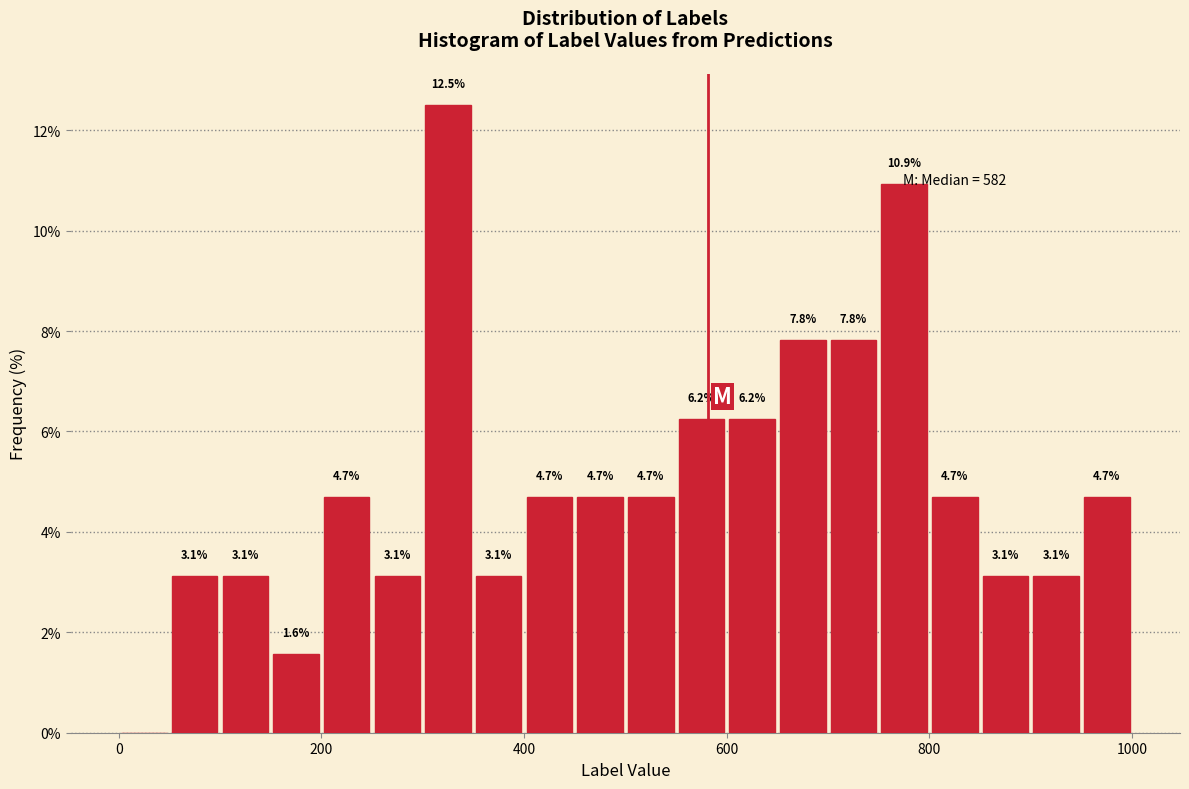

Read against the x-axis, roughly where is the centre of the tallest bar?

320